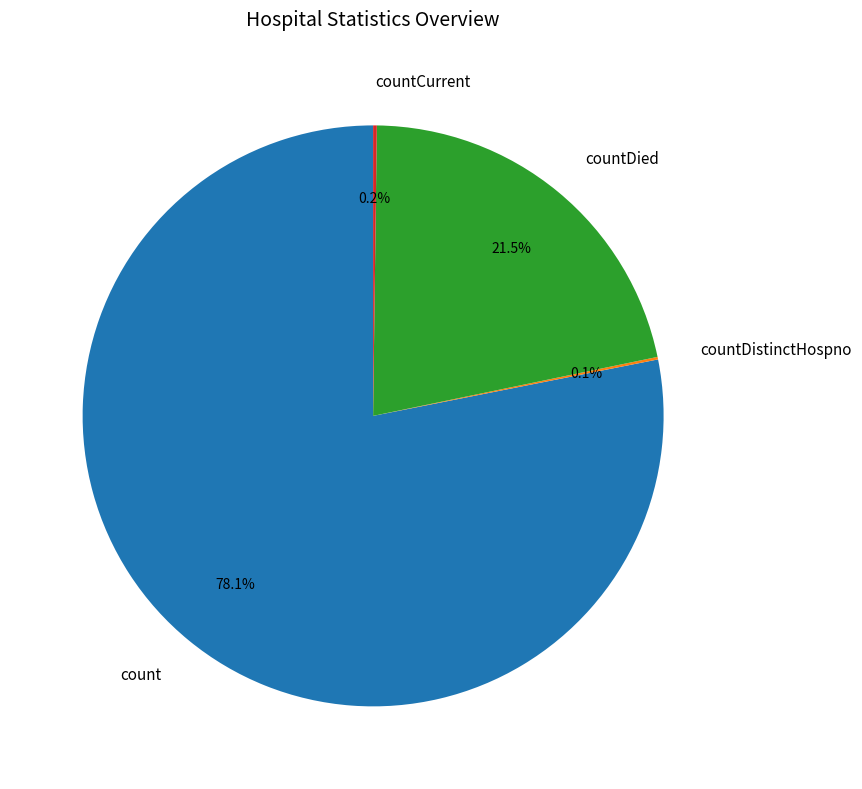

Is it true that countDied is 35% of the pie?

False